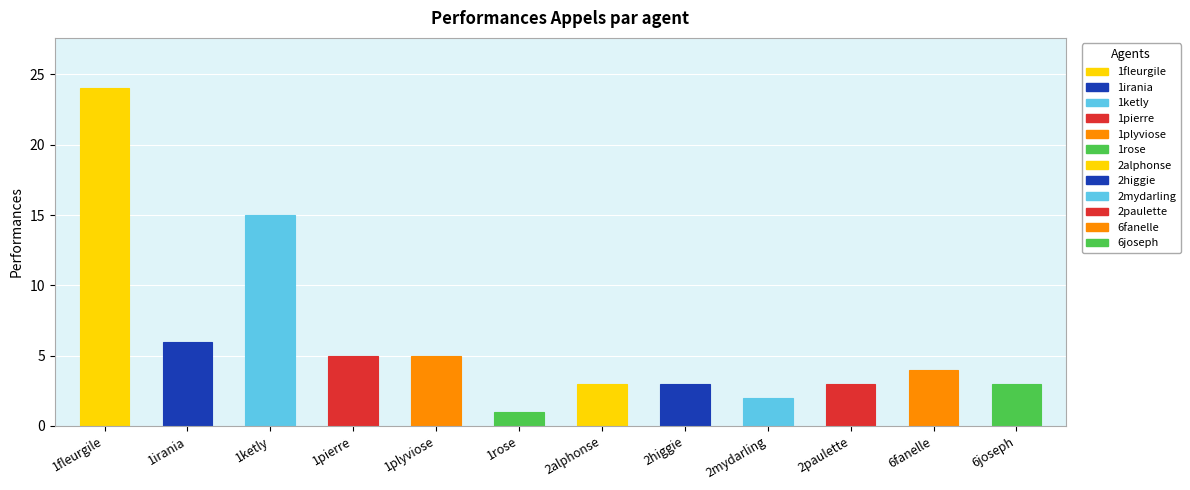

What is the difference between the second highest and minimum values?

14